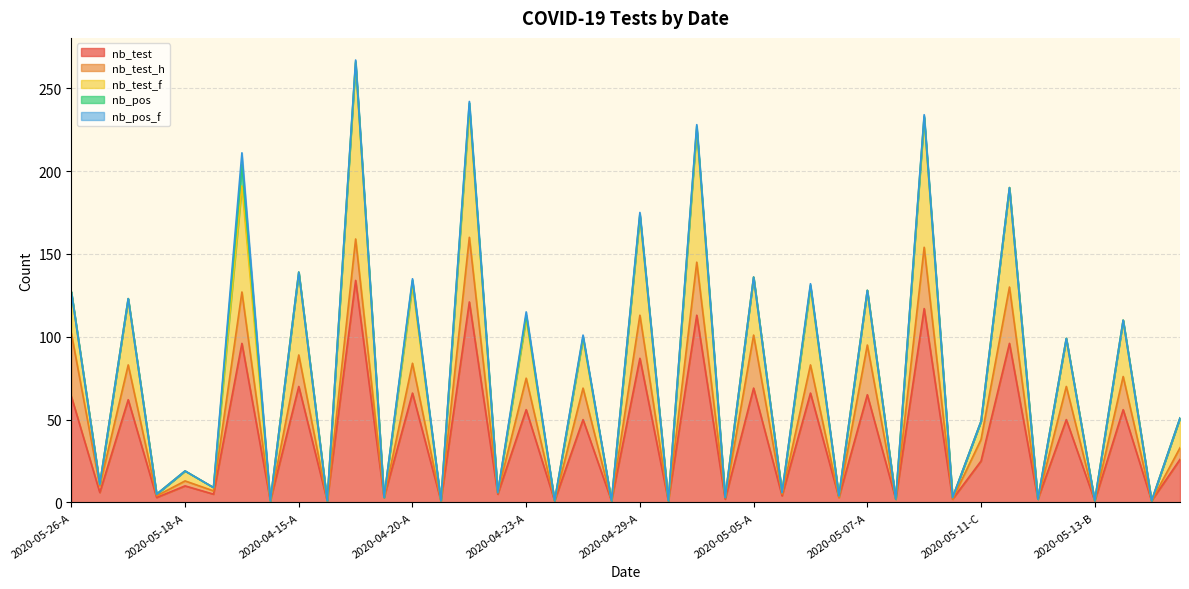

The nb_test_f series shows 1 at 2020-05-26-B. True or false?

True